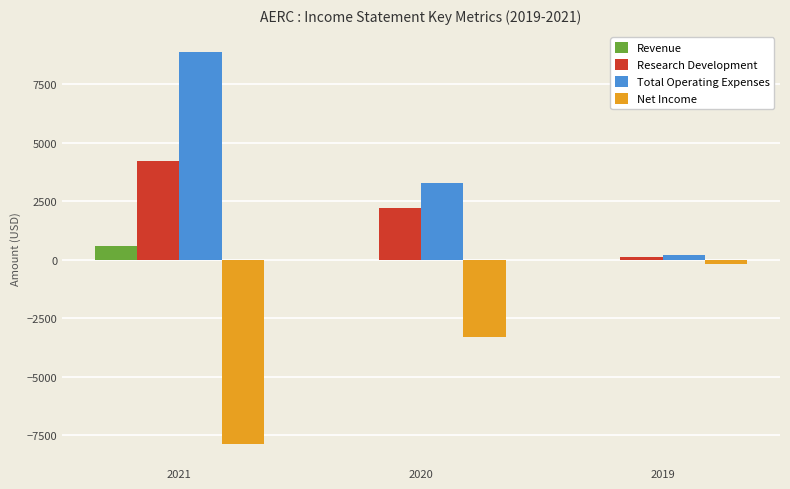

What is the total value across all series at 2019?

100